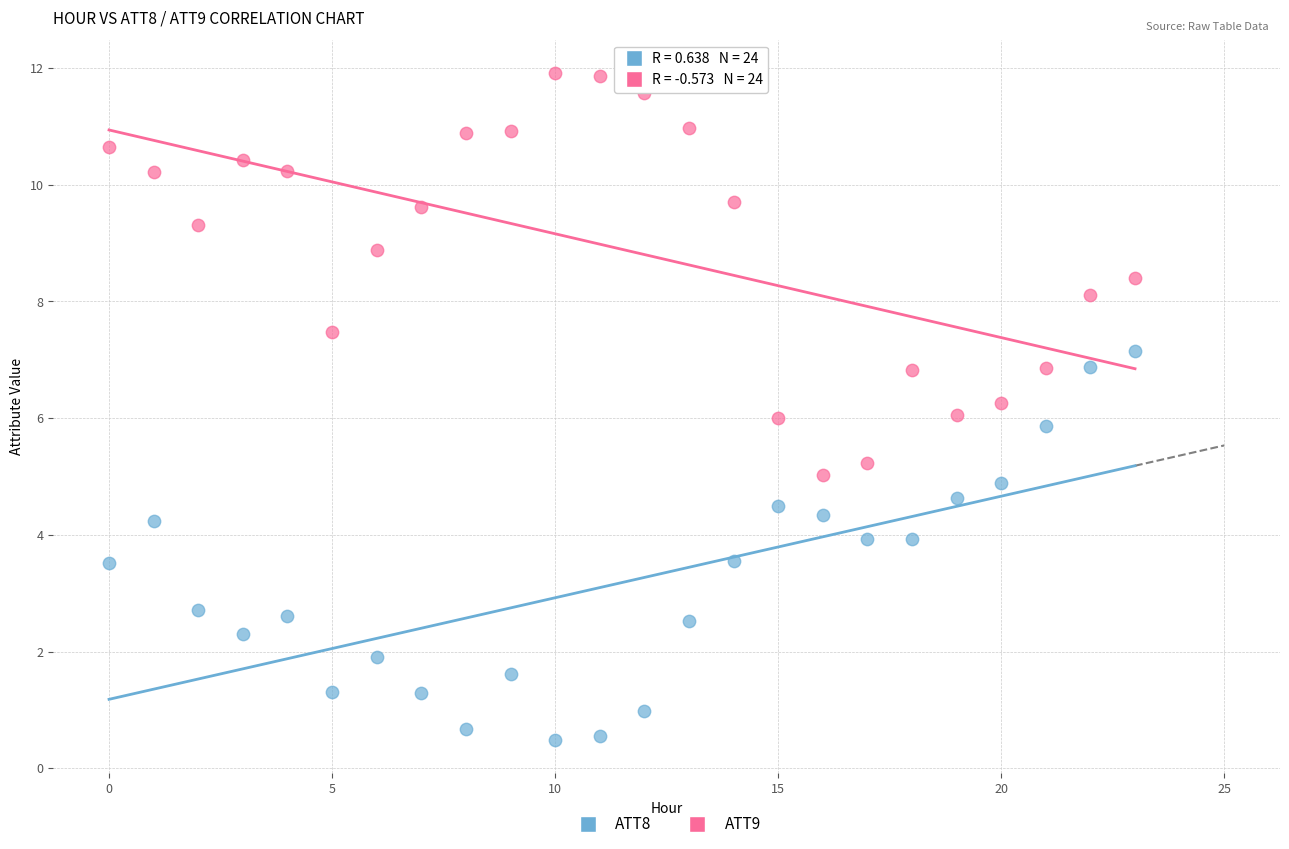

What are all the series names shown in the legend?

ATT8, ATT9